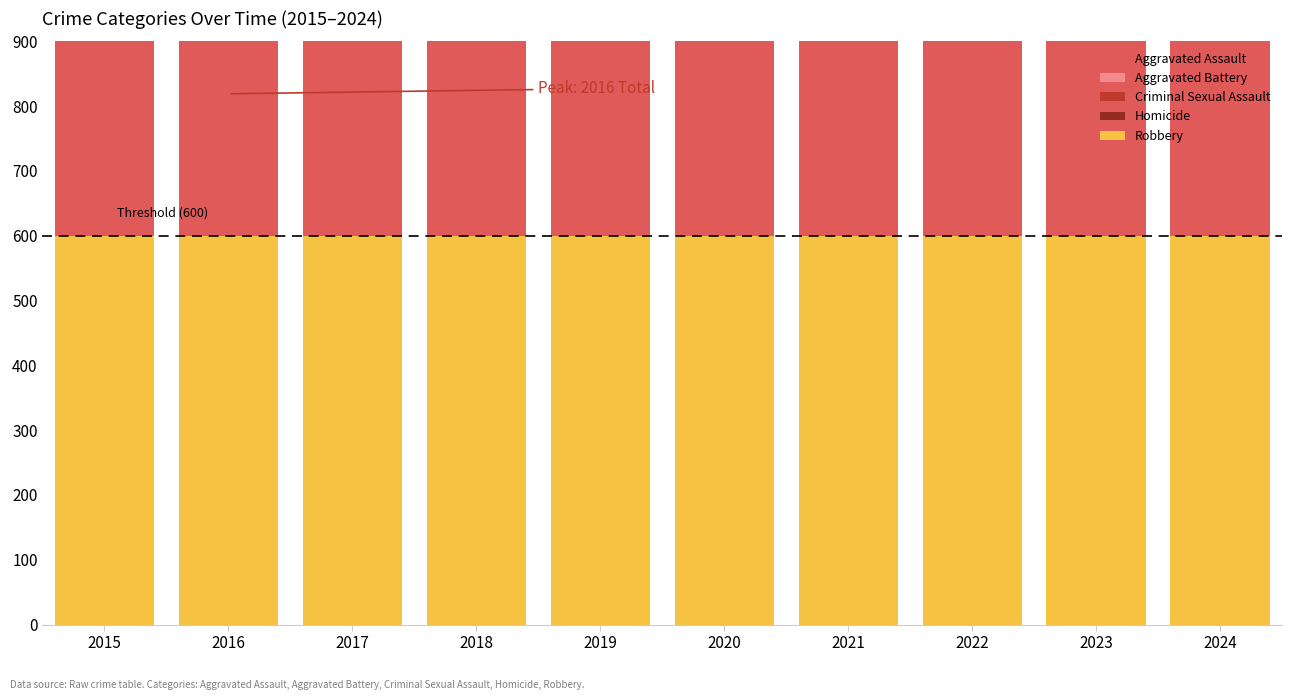

Between 2023 and 2018, which is larger?

2023